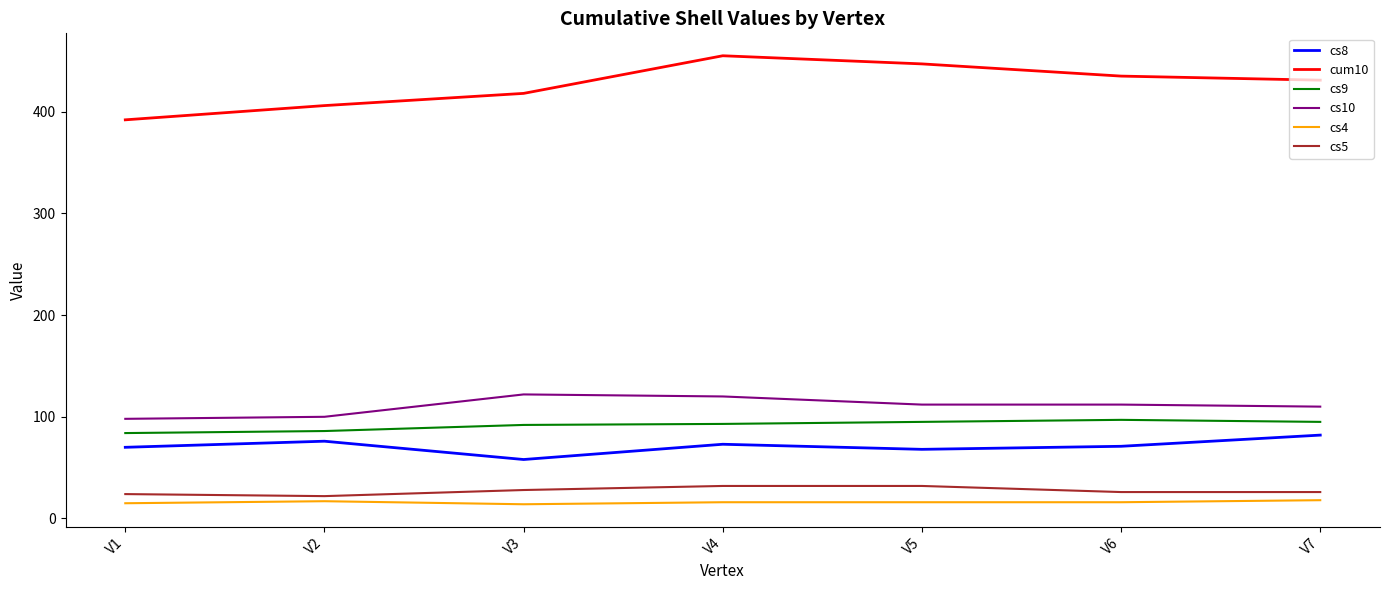

What is the total value across all series at V6?

757